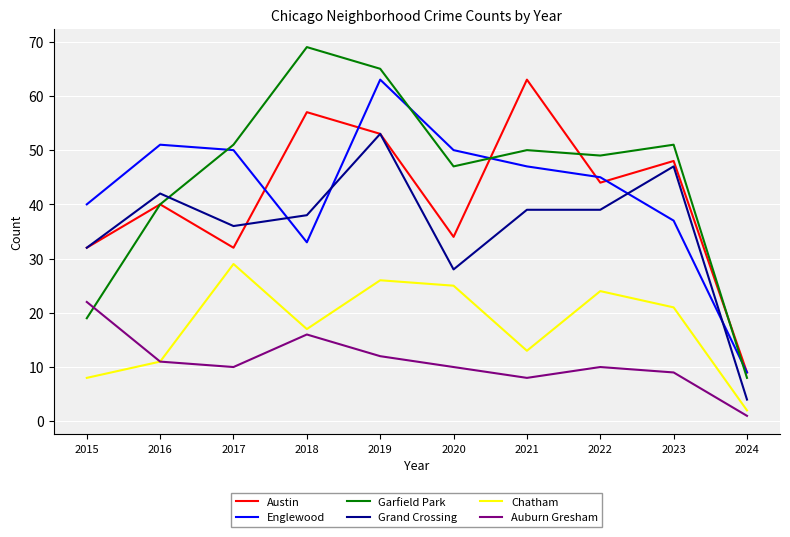

Which category has the lowest value in the Chatham series?

2024